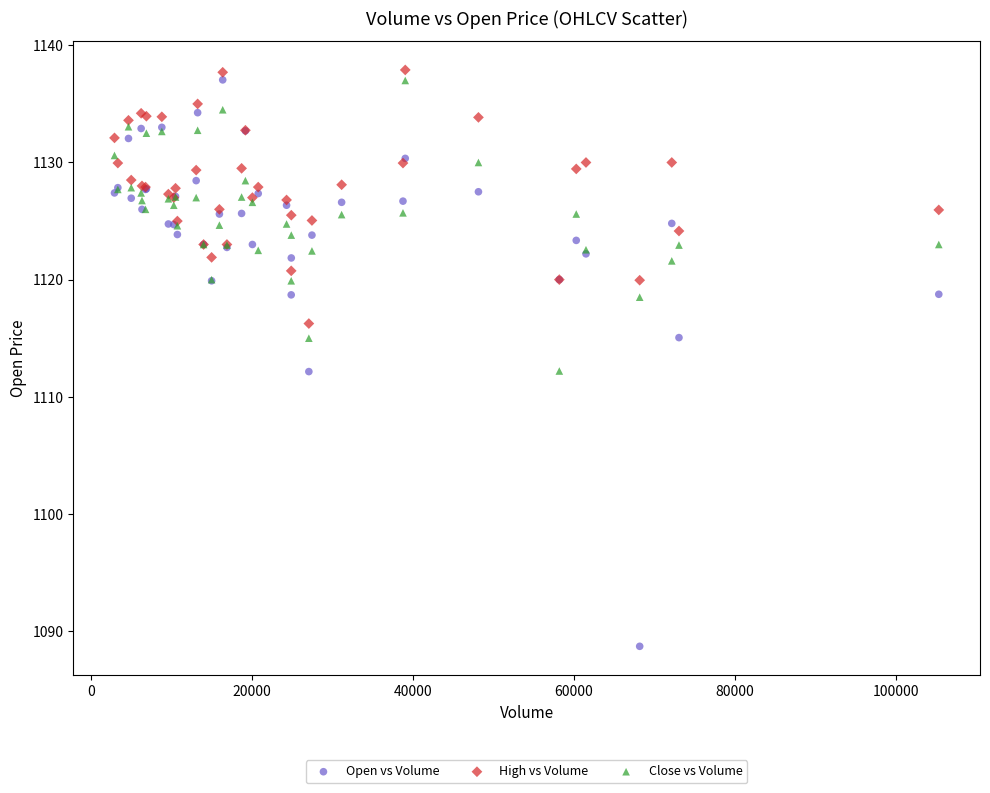

What is the X range (max minus min) for the scatter plot?

102436.0